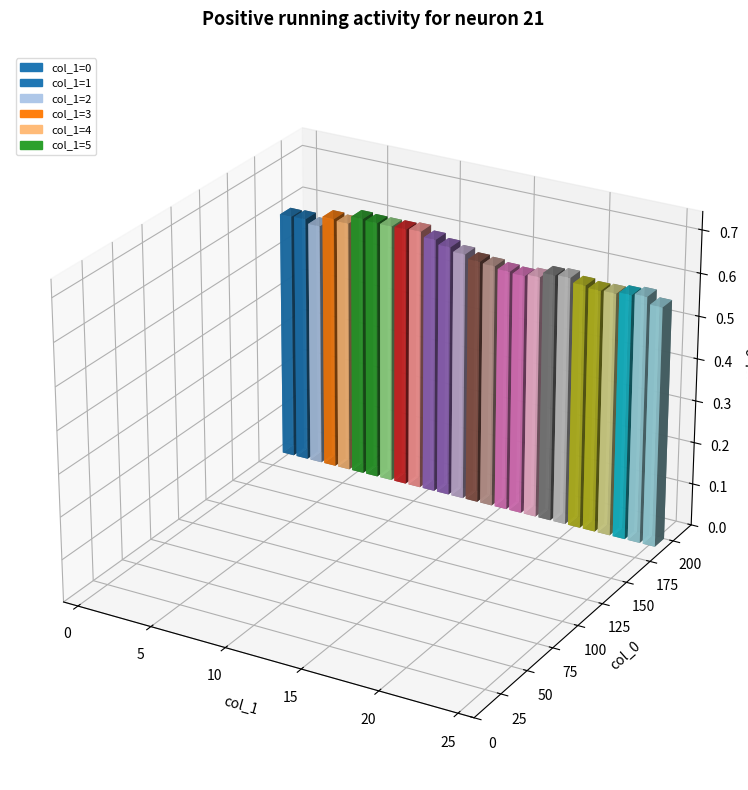

True or false: the data shows 0.2 at 14.

False